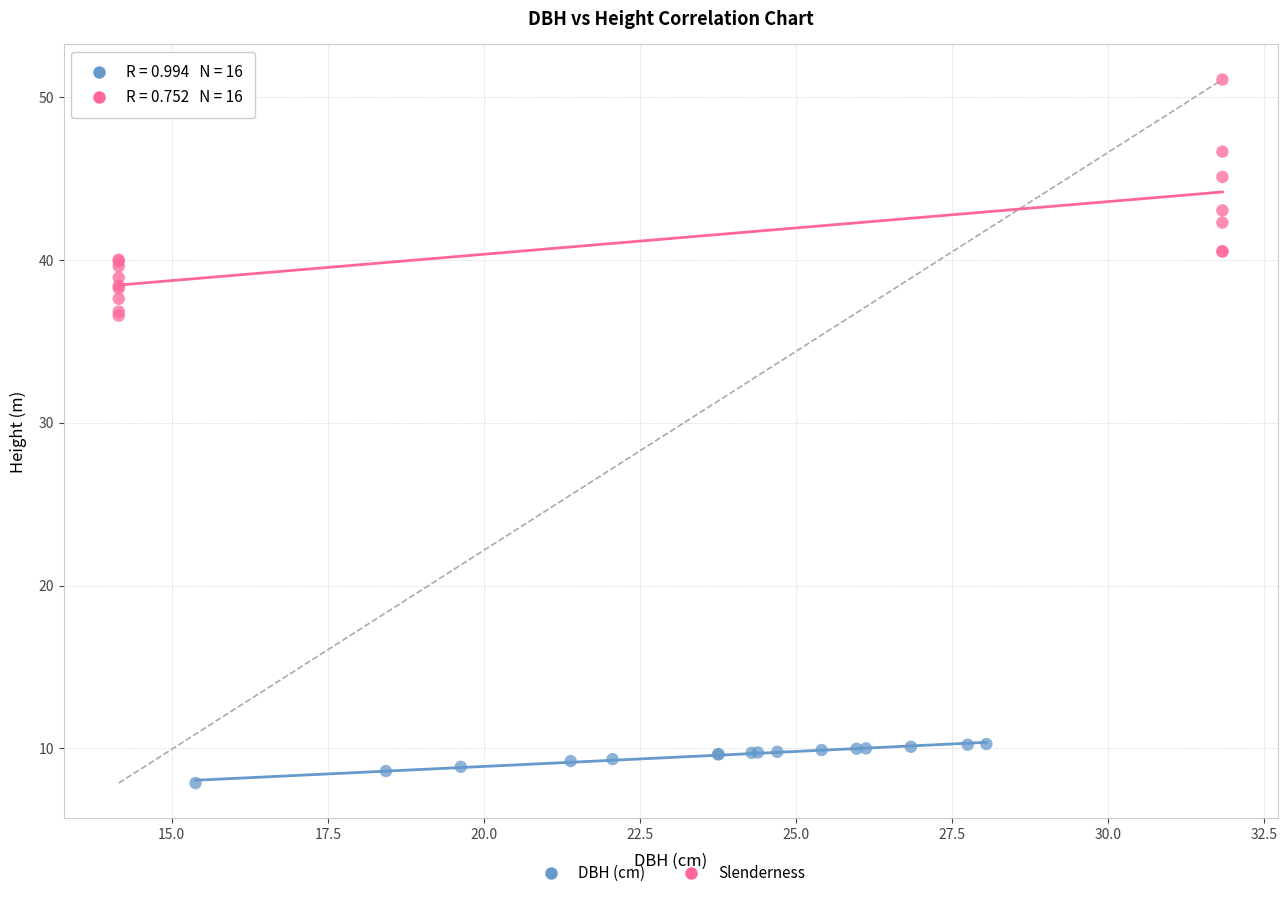

Which series has the largest Y range (max minus min)?

Slenderness